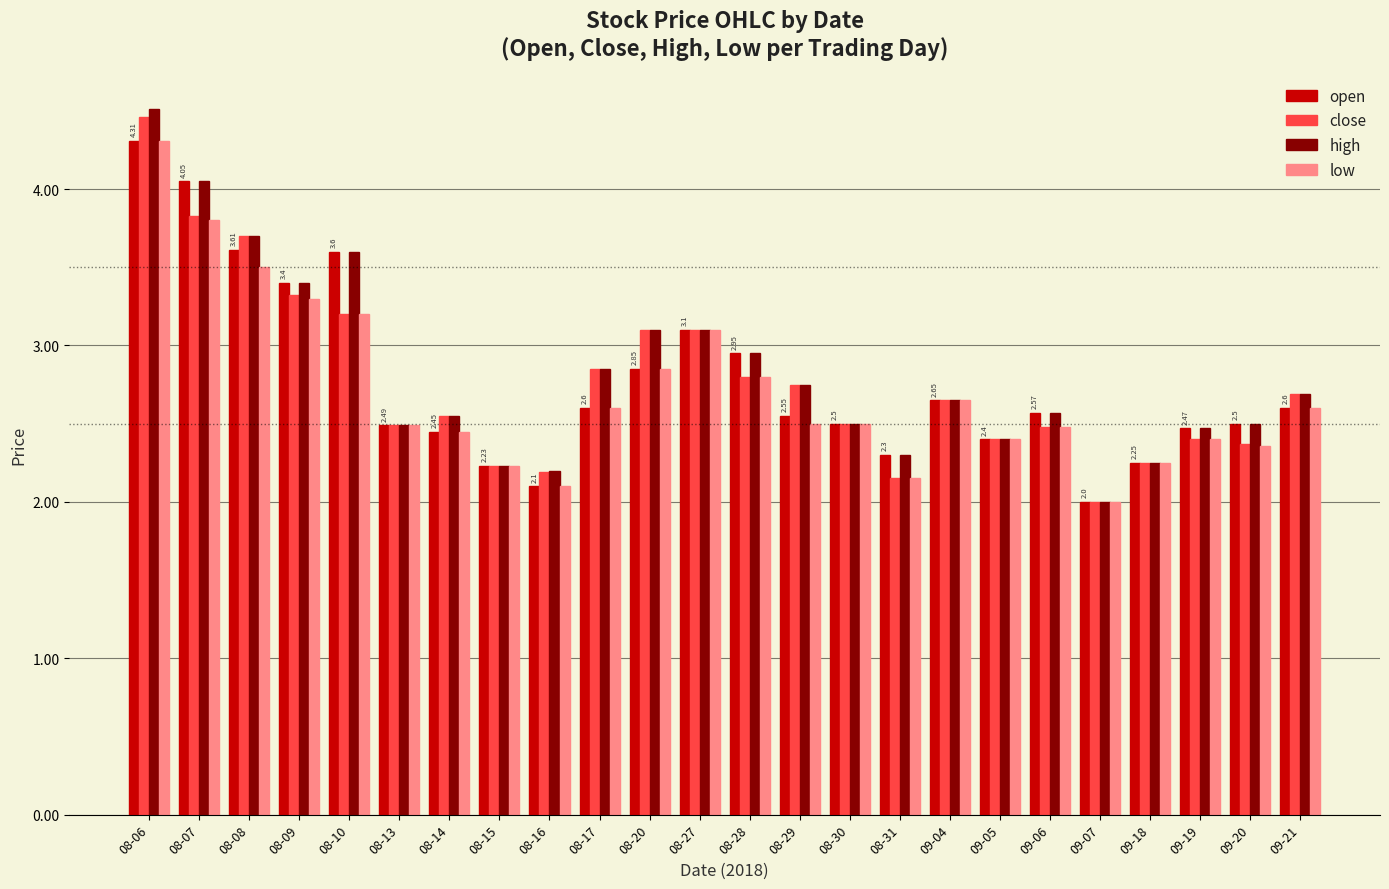

At which category is the sum across all series the highest?

08-06